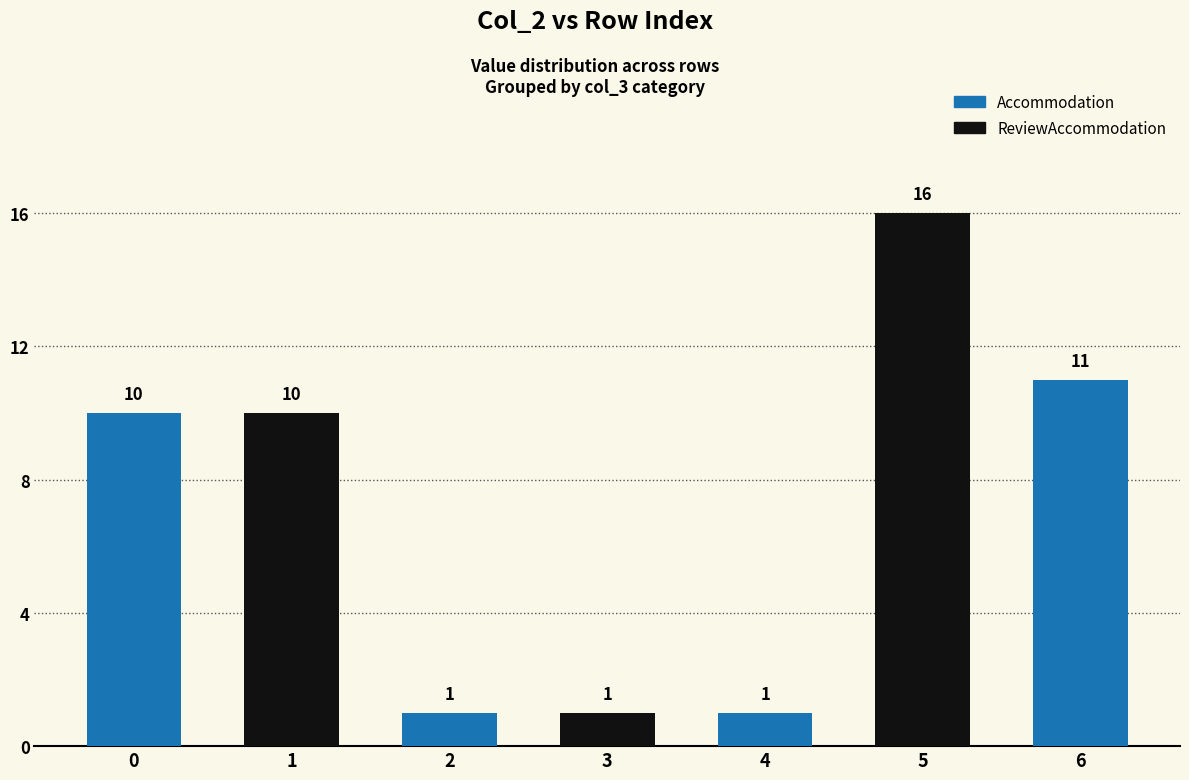

The chart shows a value of 2 at 0. True or false?

False